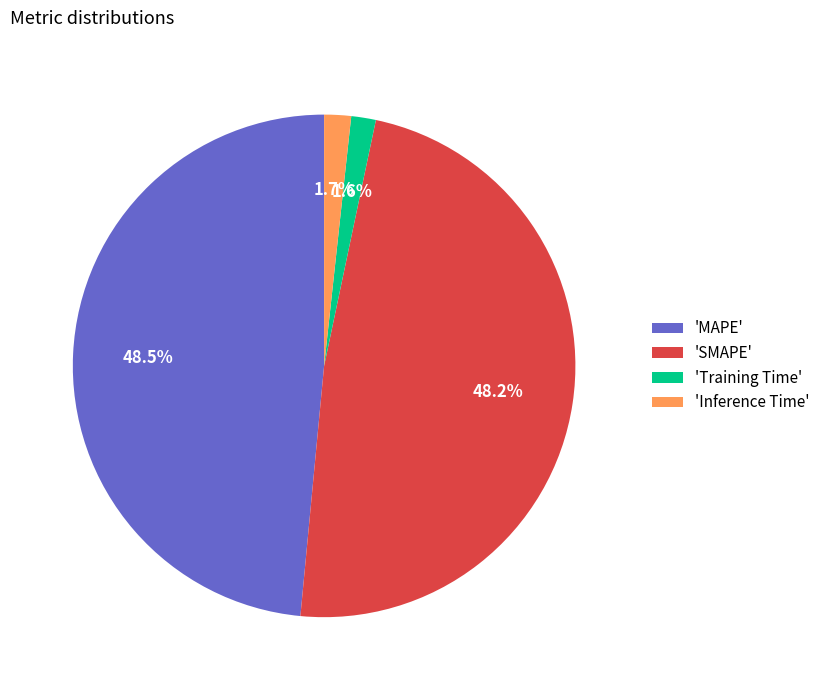

What percentage is NOT represented by 'MAPE'?

51.5%